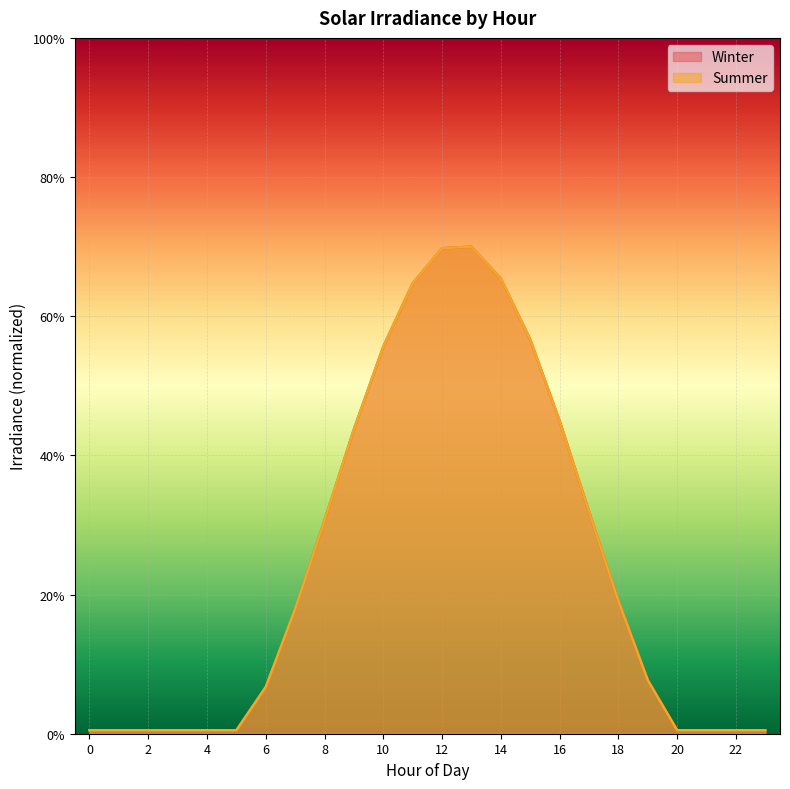

At which category is the sum across all series the highest?

13